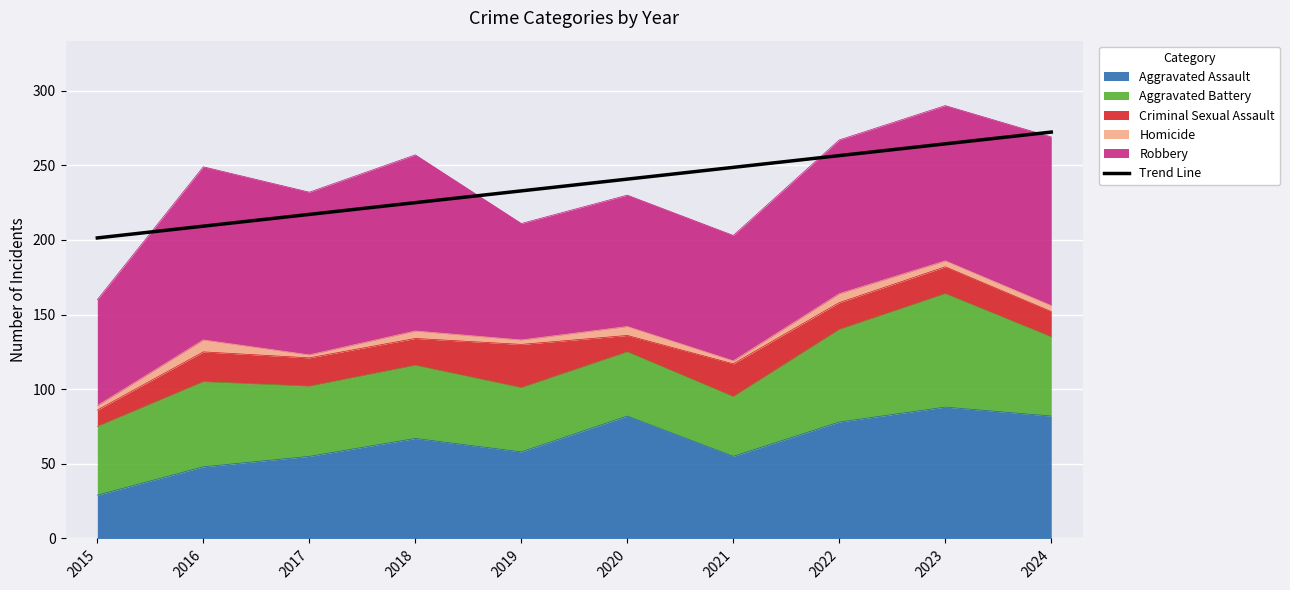

Where does the data first go above 240?

2020